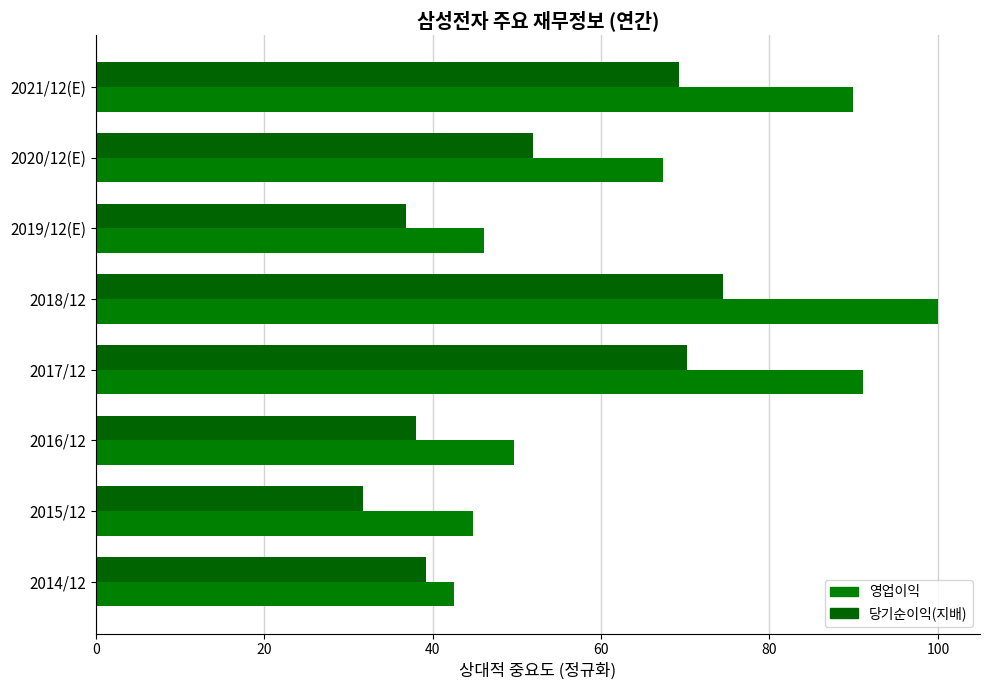

How many data points in 영업이익 are less than 67?

4